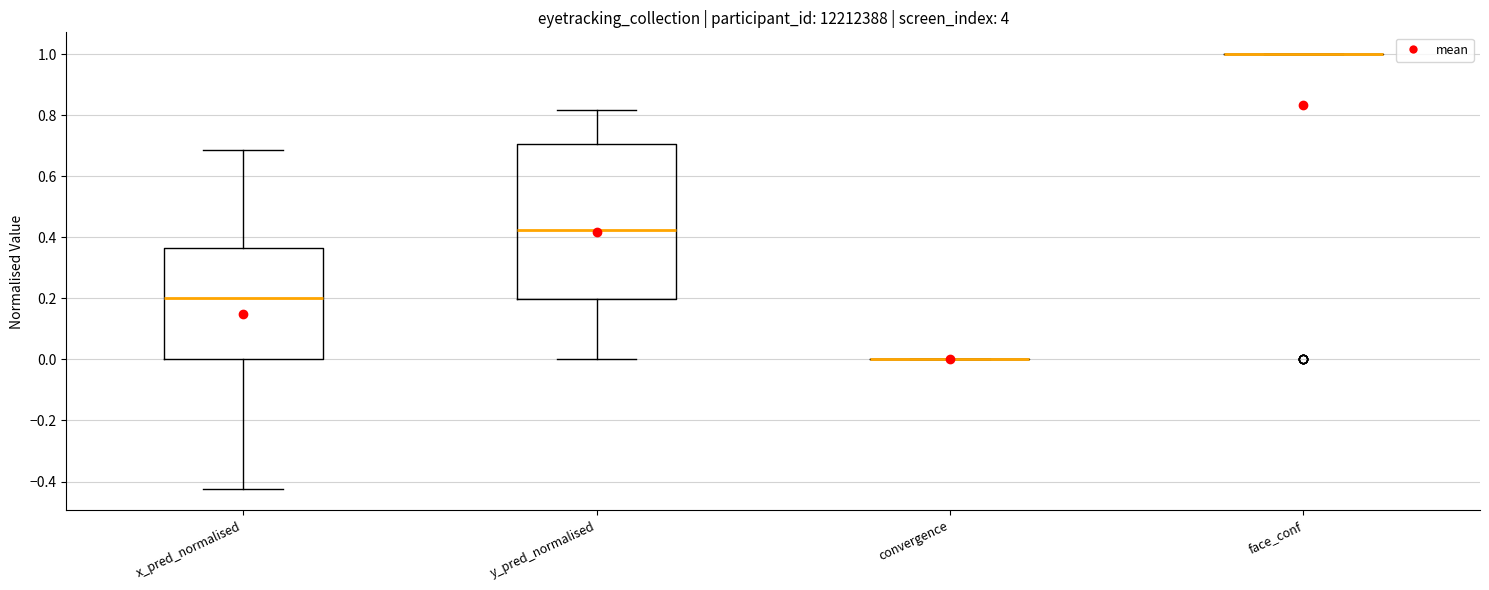

Where is the upper edge of the box for x_pred_normalised on the y-axis? The values are not printed on the chart, so give them approximately, as read against the axis.

0.36